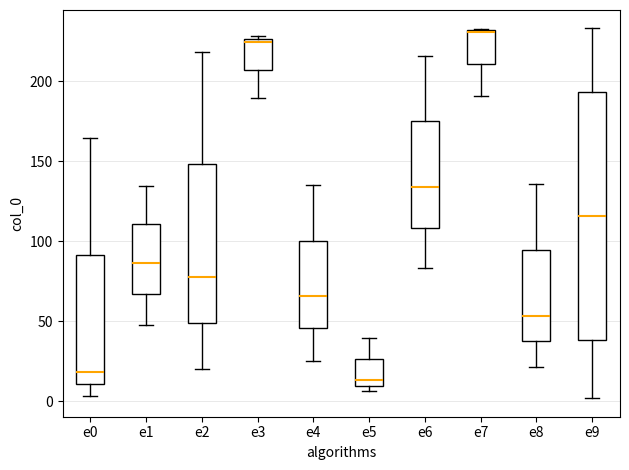

Where does the upper whisker of the box for e9 end on the y-axis? The values are not printed on the chart, so give them approximately, as read against the axis.

235